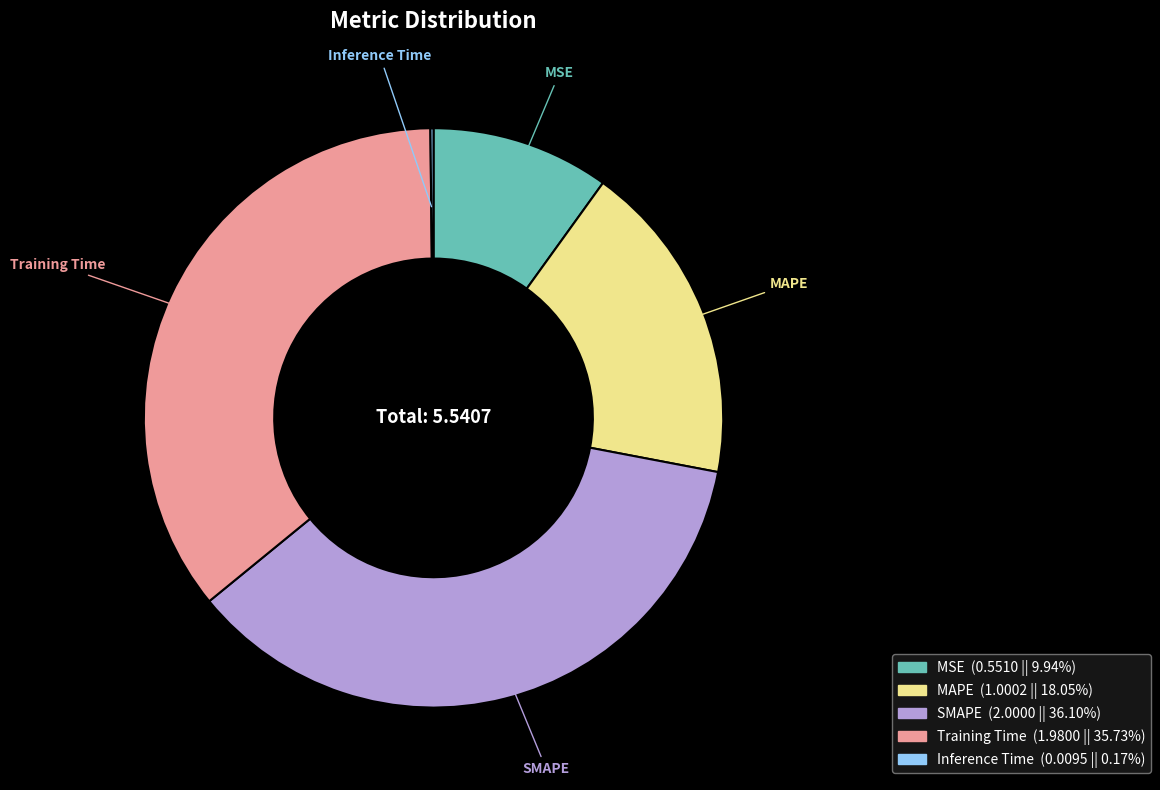

Is there any slice that represents more than half of the pie?

No